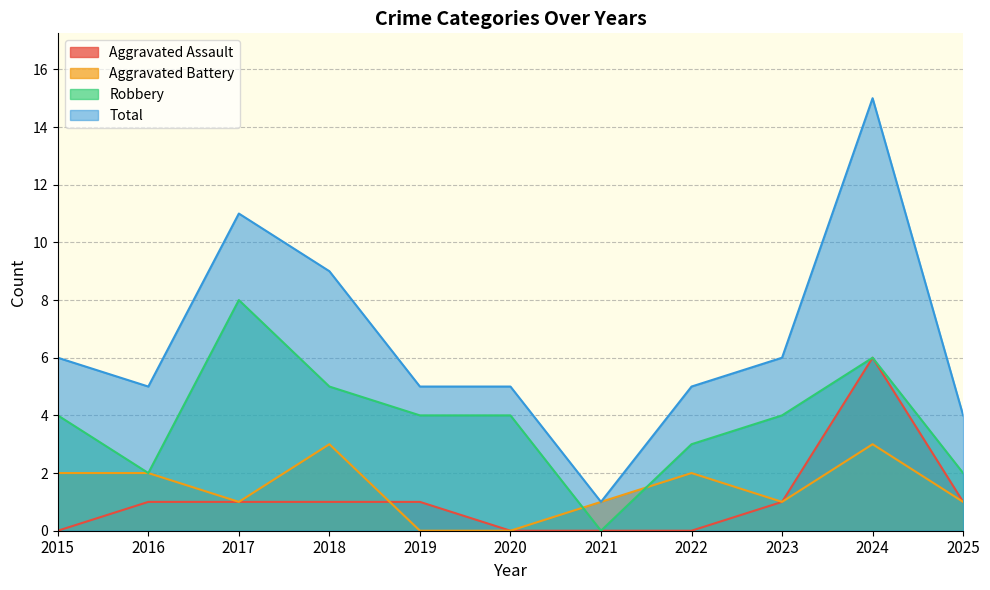

What is the spread (max minus min) of values at 2018?

8